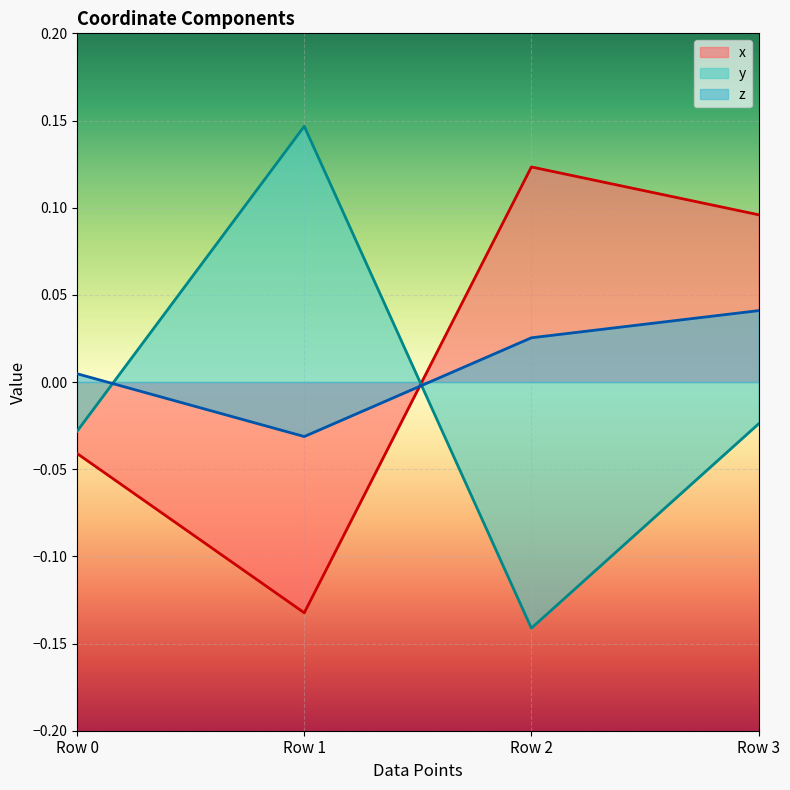

True or false: x has a value of 0.1 at Row 2.

True